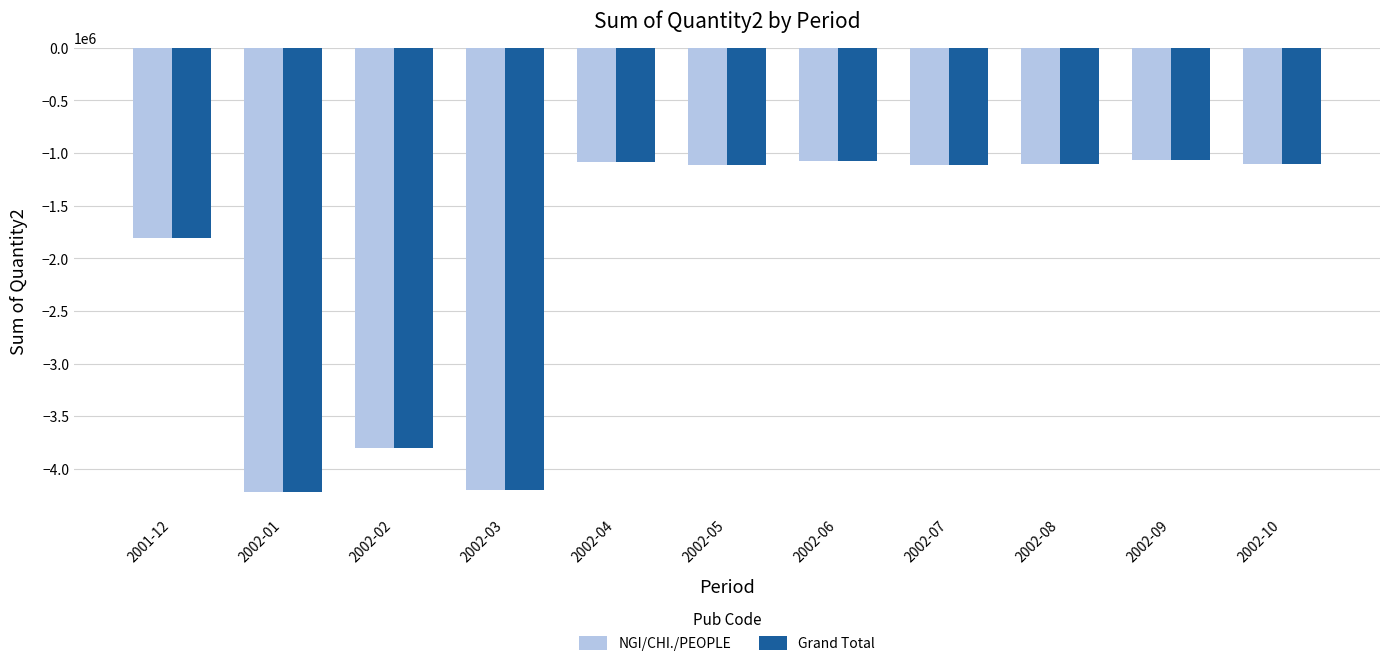

What are all the series names shown in the legend?

NGI/CHI./PEOPLE, Grand Total